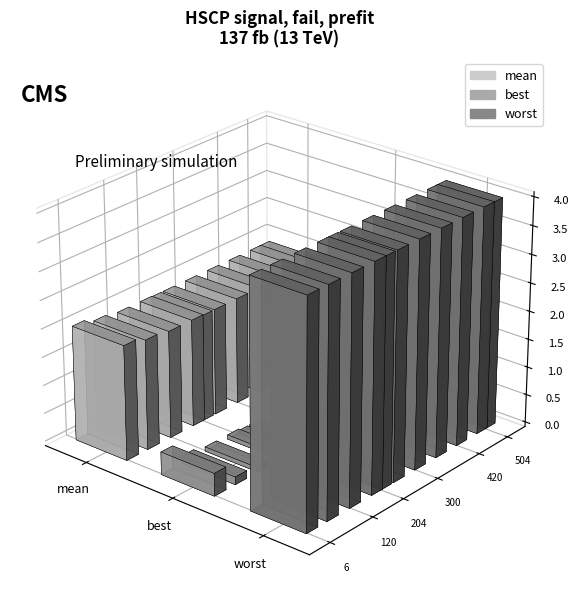

At how many categories does at least one series exceed 0?

11